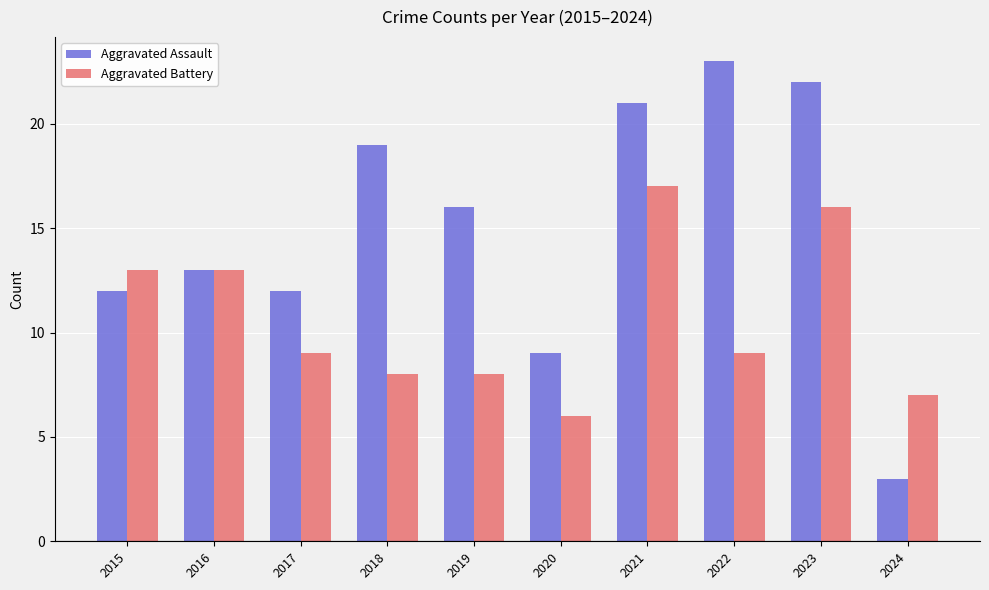

What is the minimum value shown in the chart?

3